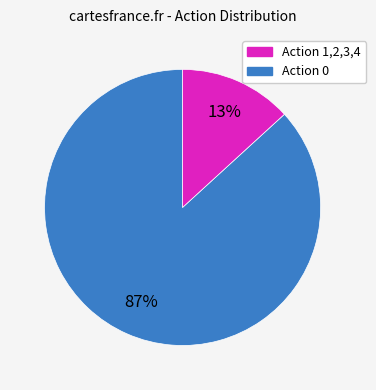

To the nearest percent, what is the average slice percentage?

50%